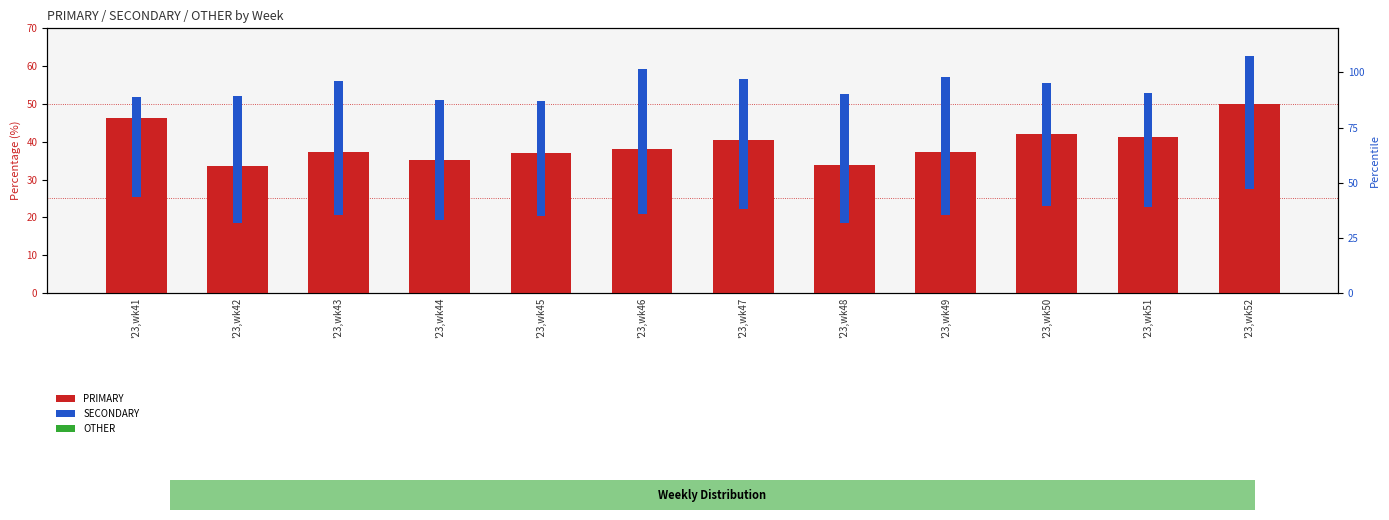

What is the difference between the highest and lowest values at '23,wk51?

41.2